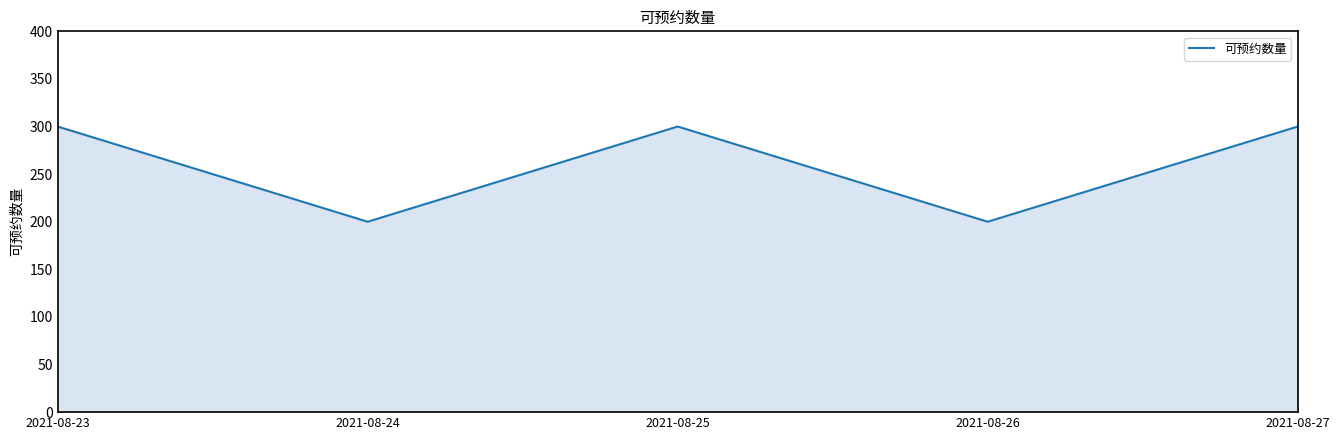

How many lines are shown in the chart?

1